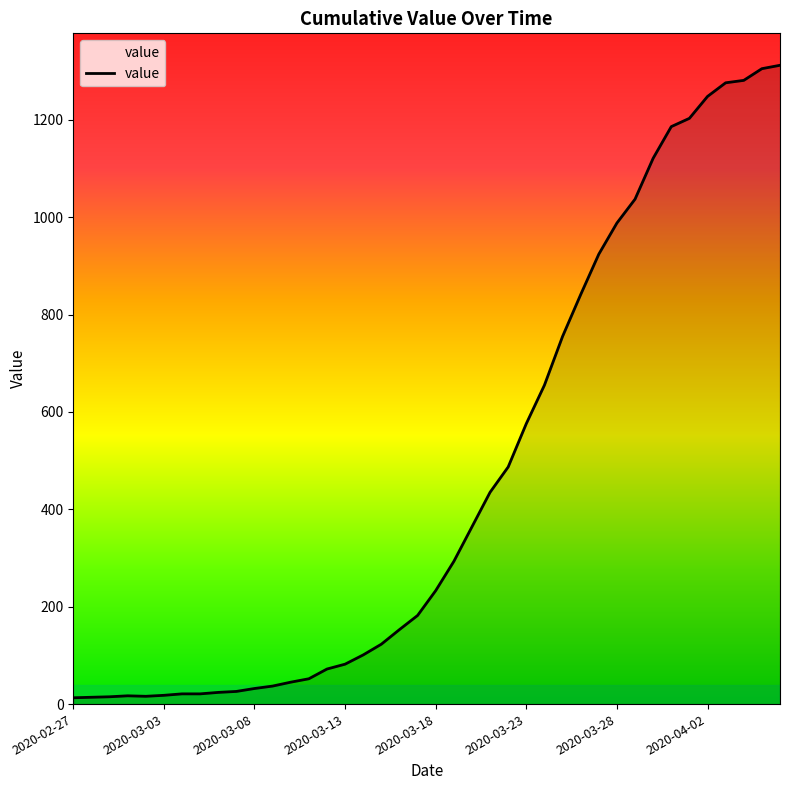

What is the difference between the maximum and minimum values?

1299